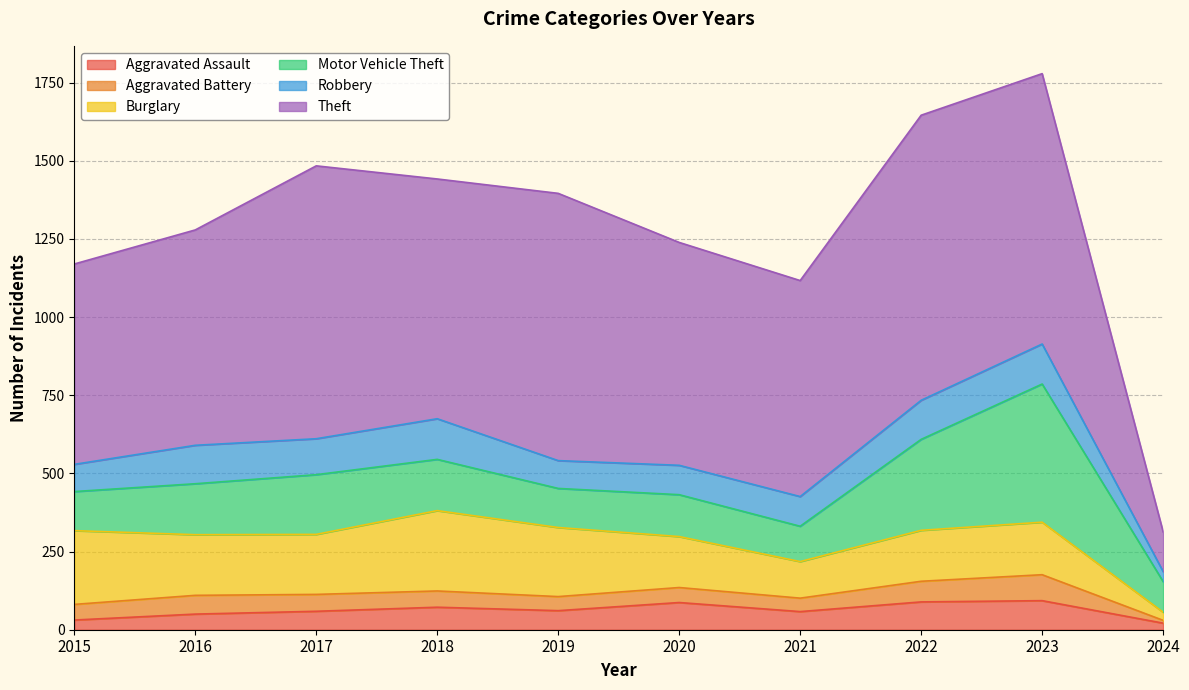

What is the average value of the Aggravated Assault series?

62